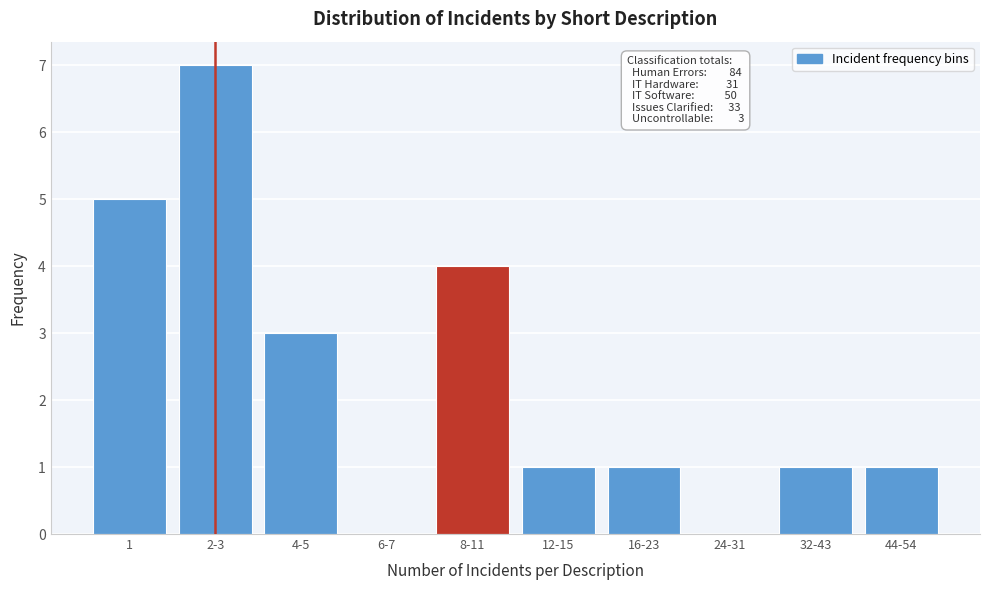

Reading left to right, transcribe all the data shown in this chart.

1=5	2-3=7	4-5=3	6-7=0	8-11=4	12-15=1	16-23=1	24-31=0	32-43=1	44-54=1